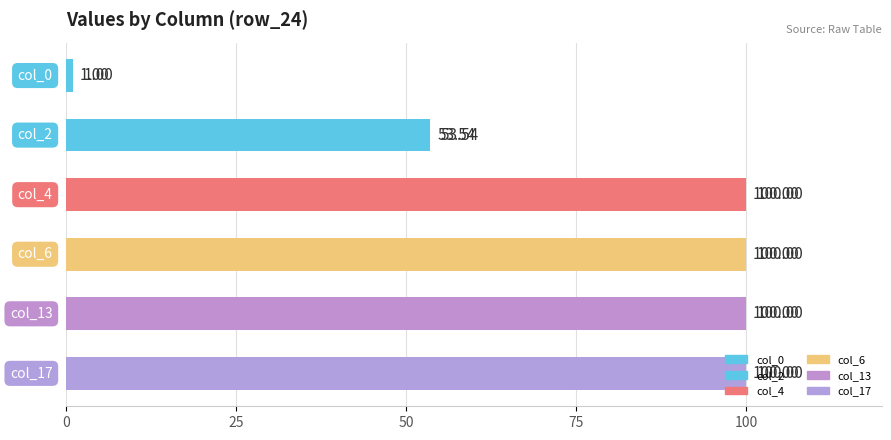

What is the difference between the second highest and minimum values?

99.0